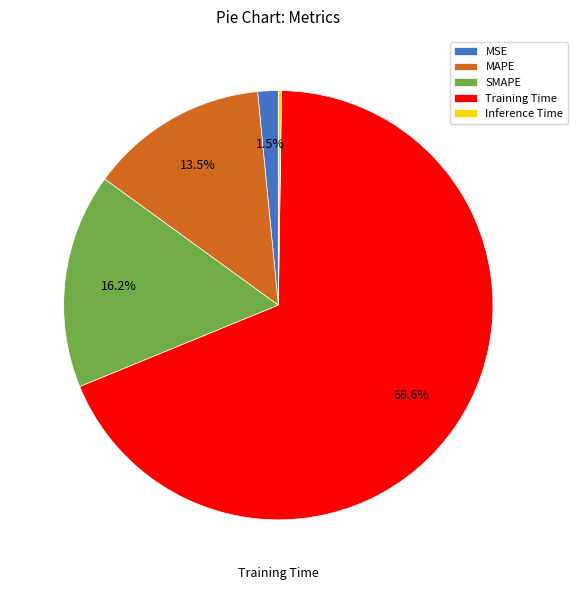

What is the largest slice in the pie chart?

Training Time